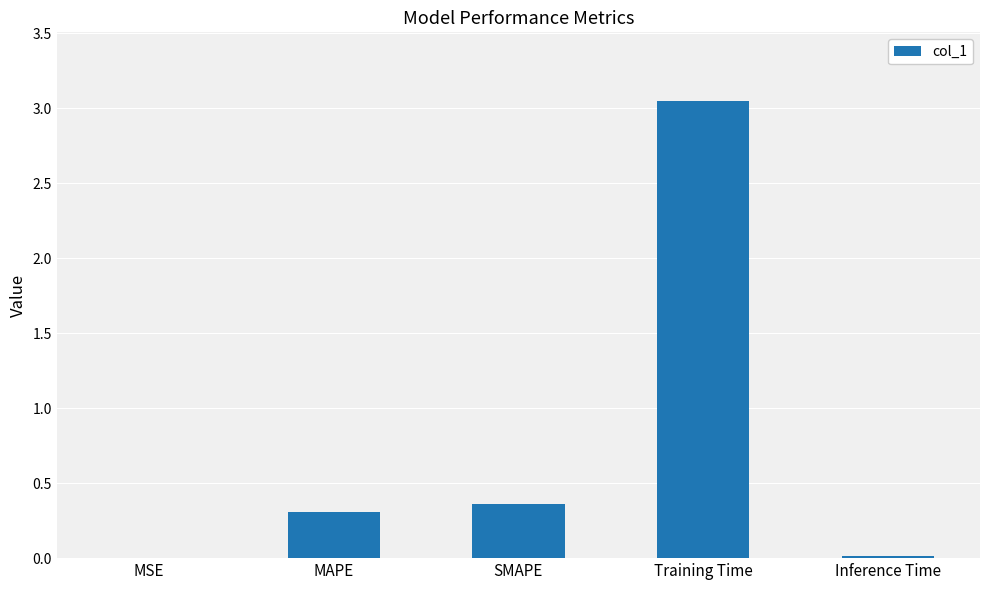

Is it true that the value at Training Time is 5.3?

False